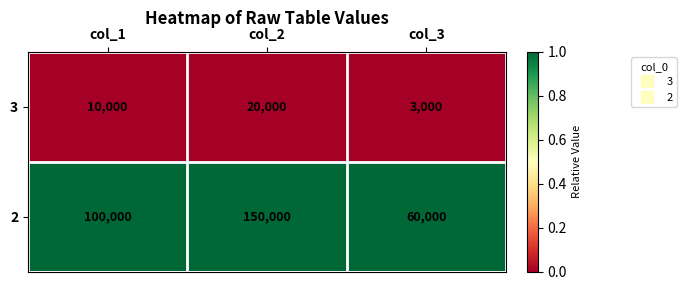

At which category is the sum across all series the highest?

col_2